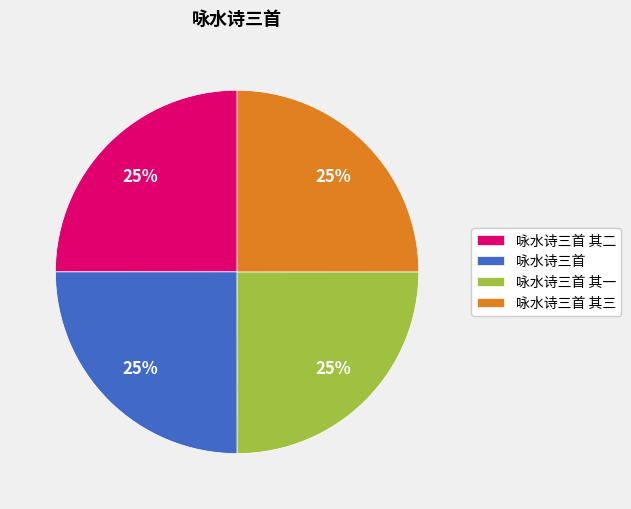

To the nearest percent, what is the combined percentage of 咏水诗三首 其三 and 咏水诗三首 其一?

50%